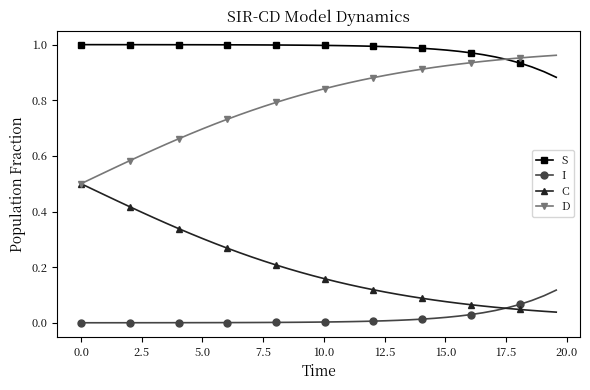

Is this an area chart (filled region under the line)?

No